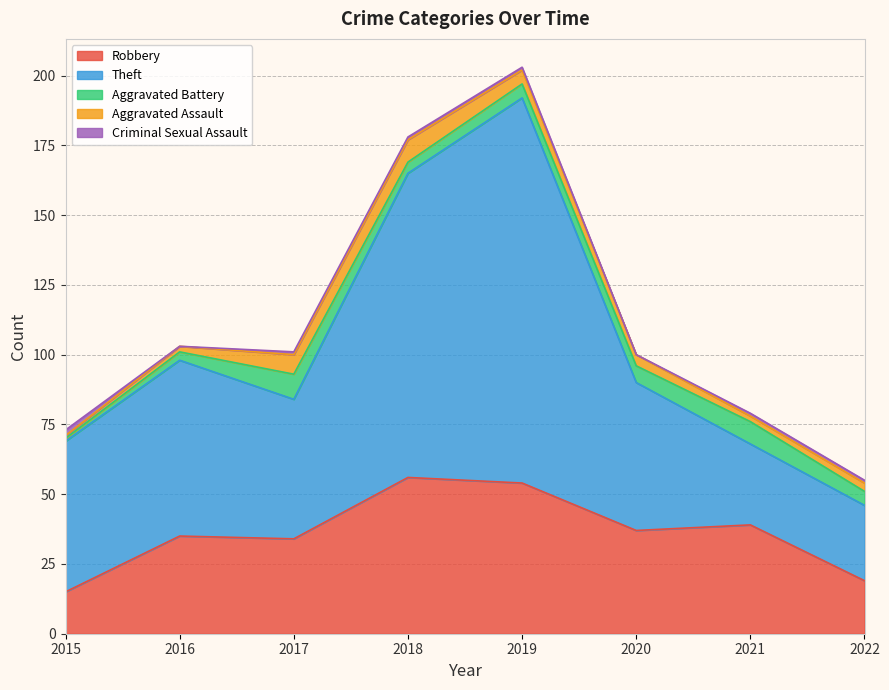

The Aggravated Battery series shows 8 at 2021. True or false?

True